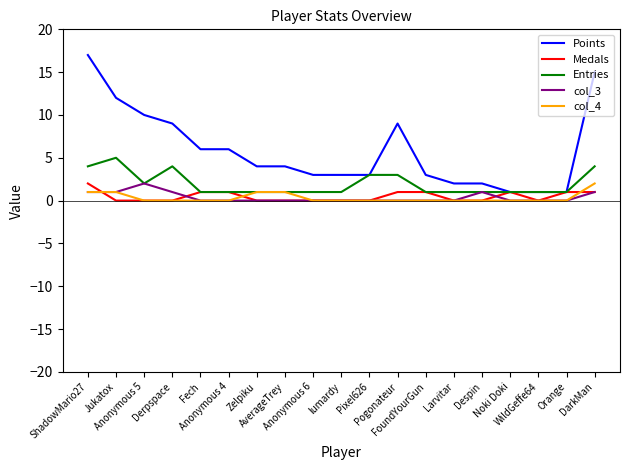

What is the difference between the maximum and second lowest values in the Points series?

16